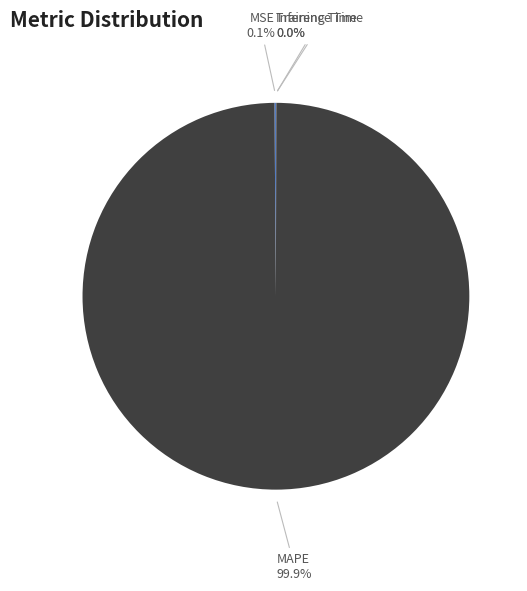

Which category has the biggest portion of the pie?

MAPE